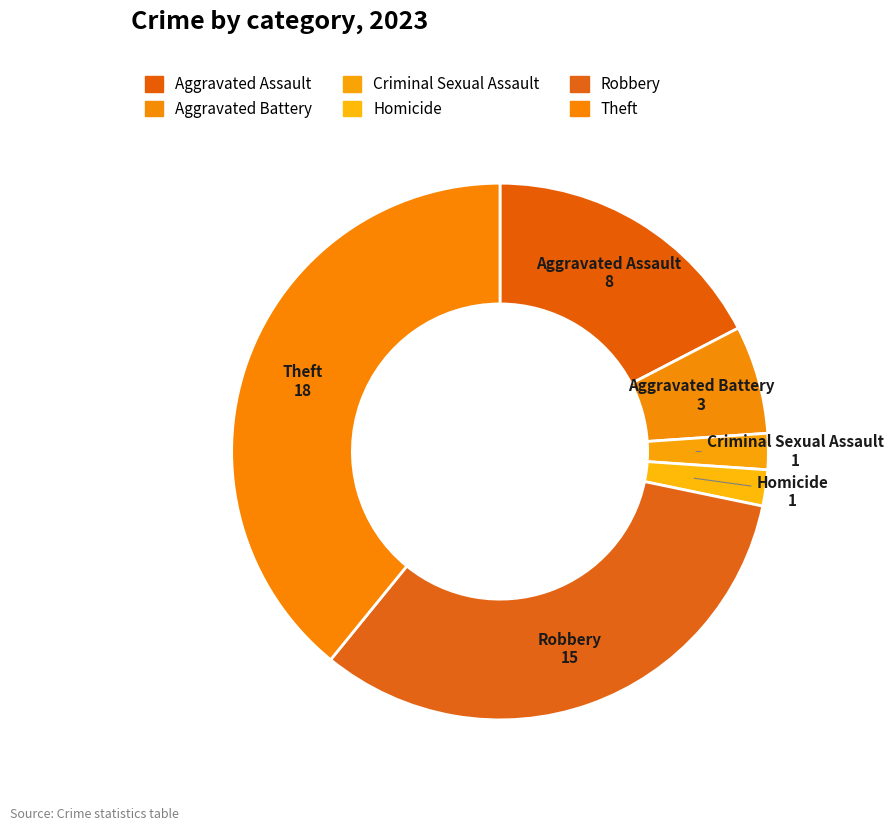

What is the change in value from Aggravated Assault to Aggravated Battery?

-5